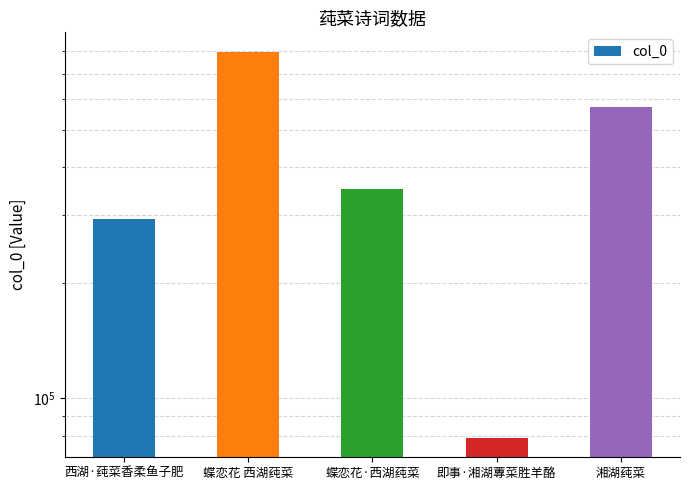

What value does the data have at 西湖·莼菜香柔鱼子肥?

293696